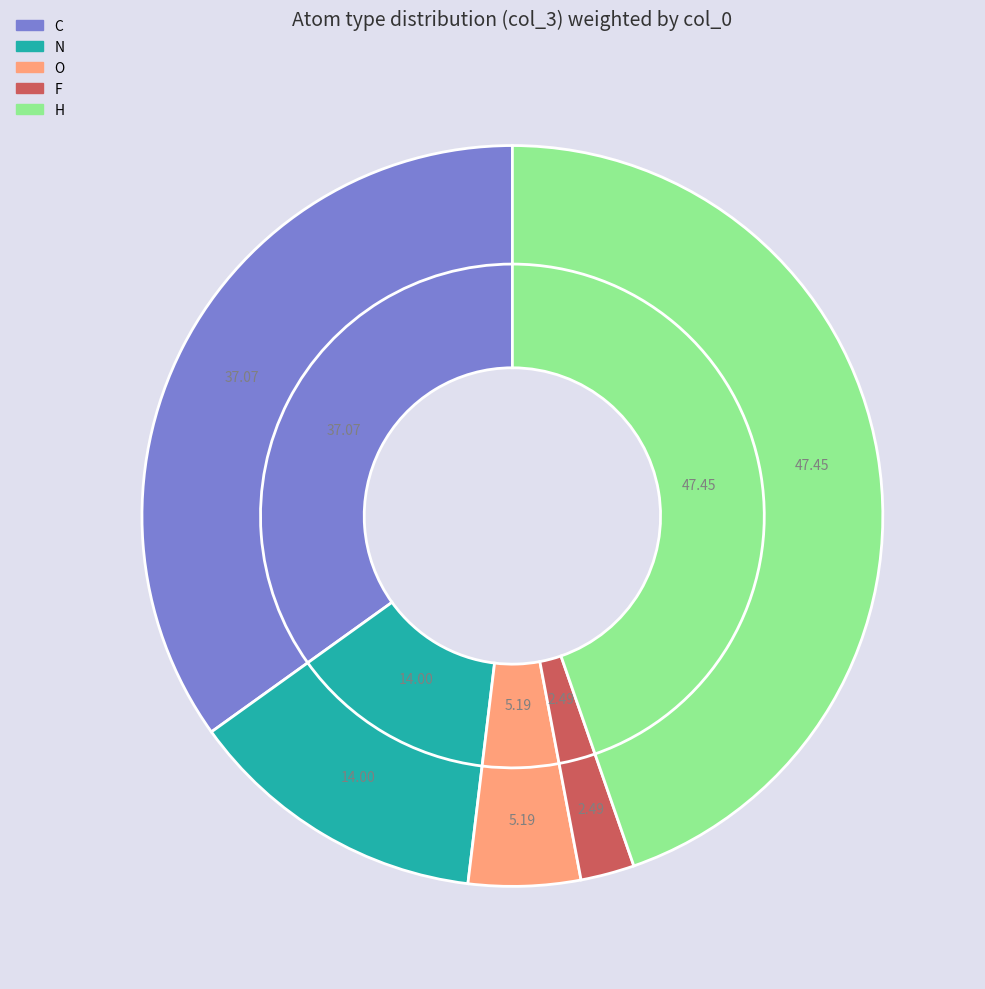

What is the change in value from C to F?

-32.7